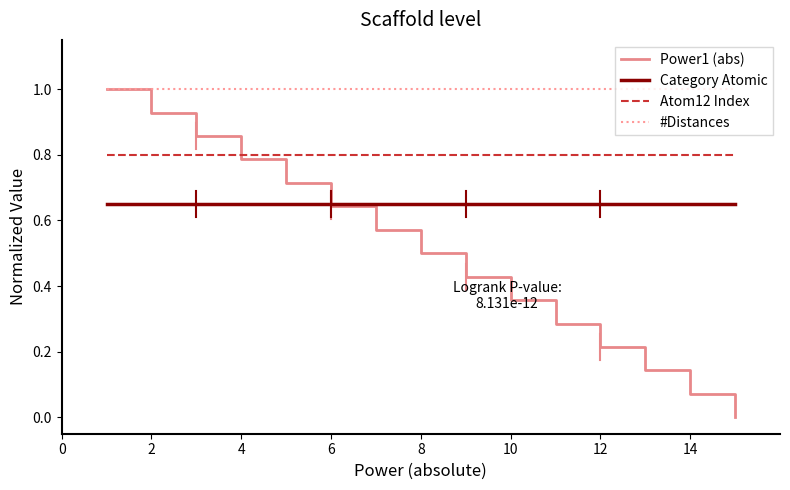

What is the highest value of the #Distances series?

1.0